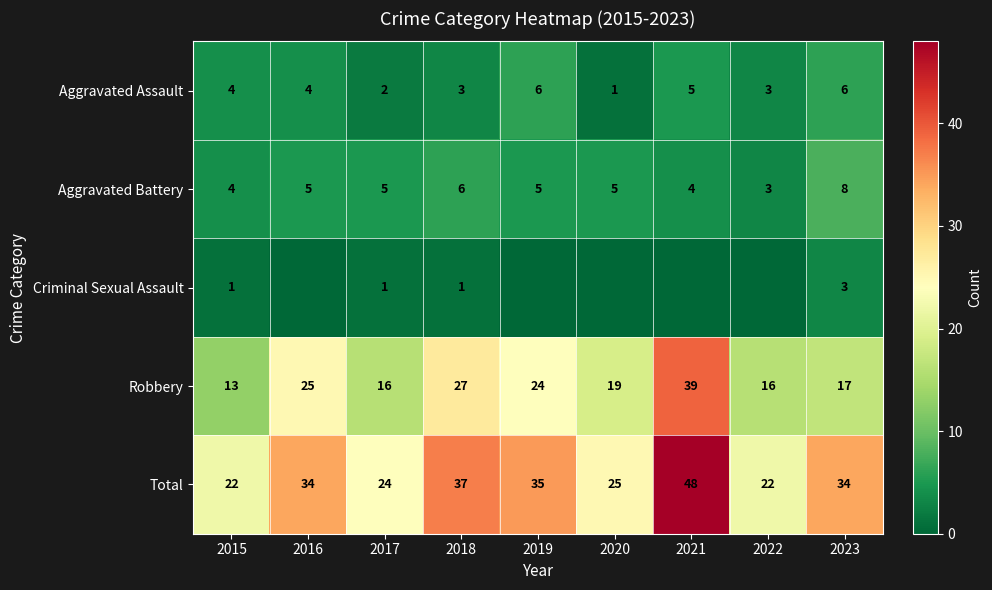

Which category has the highest value in the Robbery series?

2021